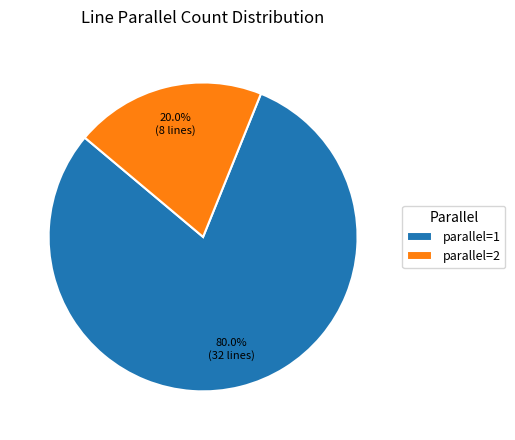

Is there a majority slice in this chart?

Yes